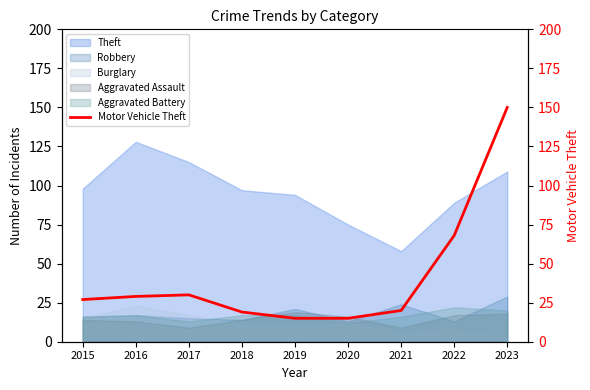

Approximately how many times larger is the value at 2023 compared to 2017?

5.0